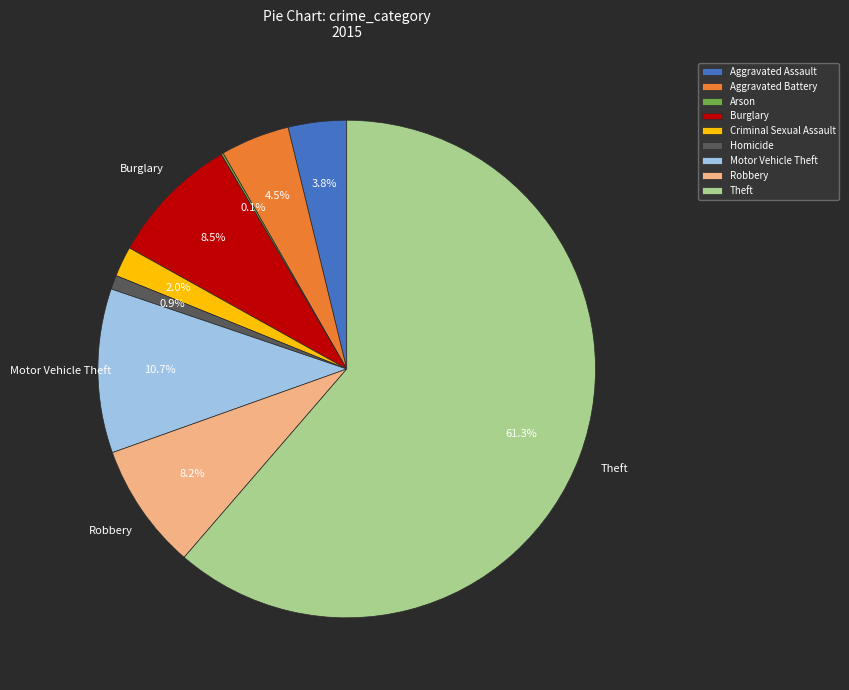

To the nearest percent, what portion does Homicide represent?

1%